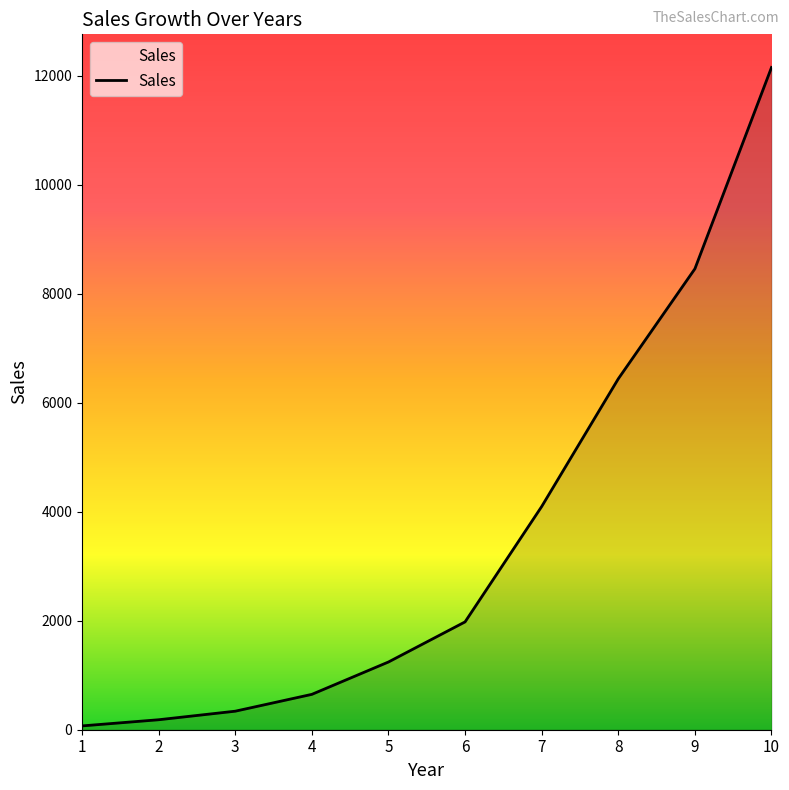

Reading left to right, transcribe all the data shown in this chart.

70	183	340	649	1243	1979	4096	6440	8459	12154